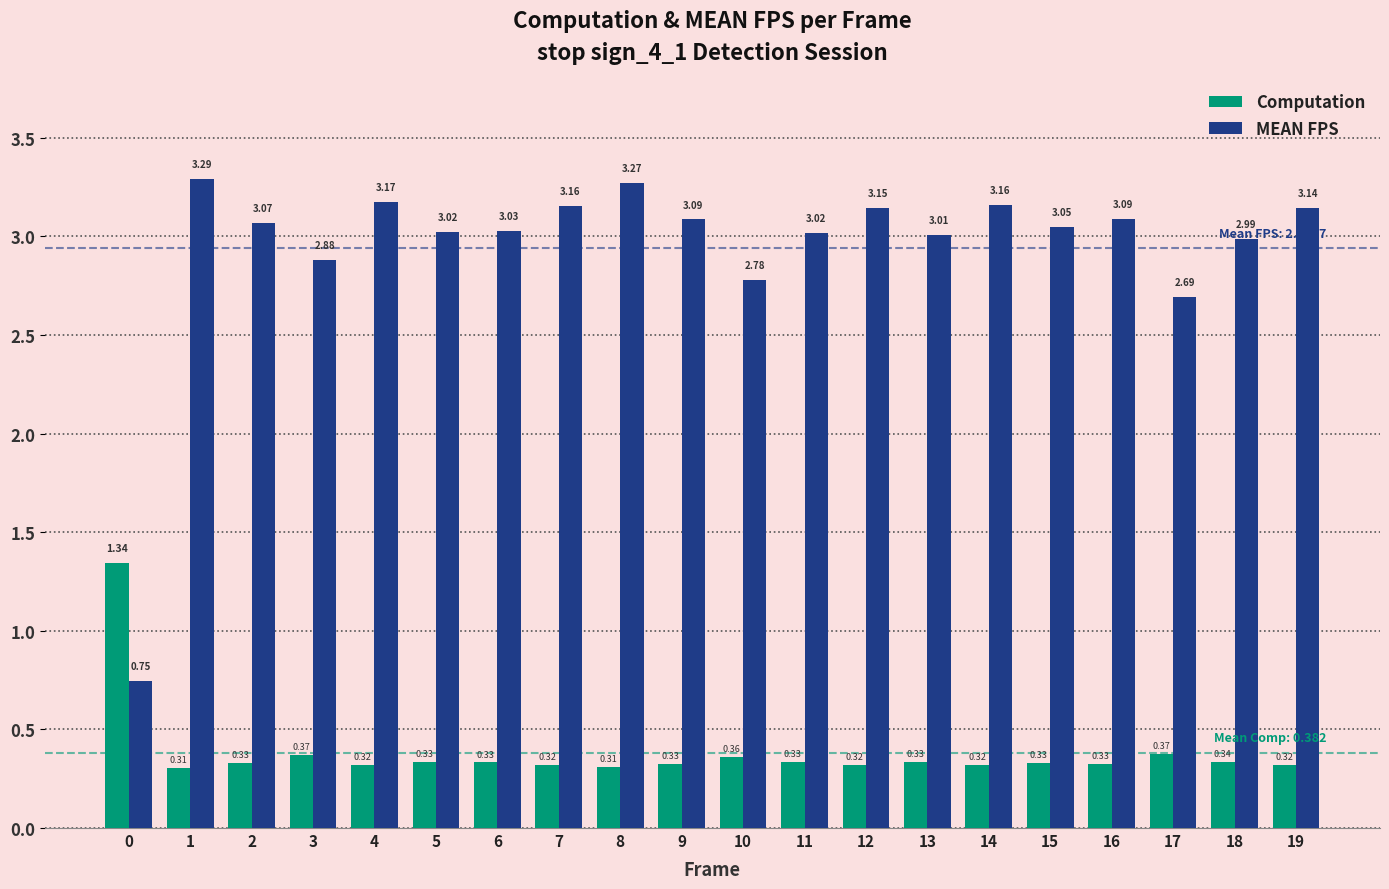

What is the difference between the Computation values at 0 and 14?

1.0